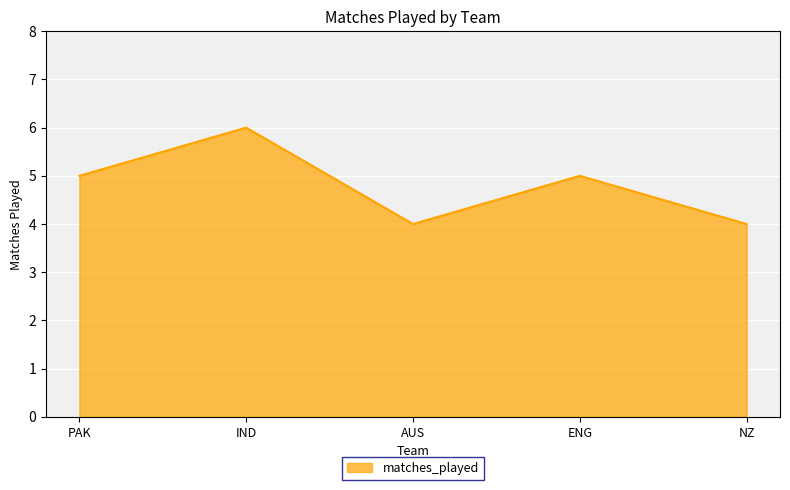

Where is the first local minimum?

AUS